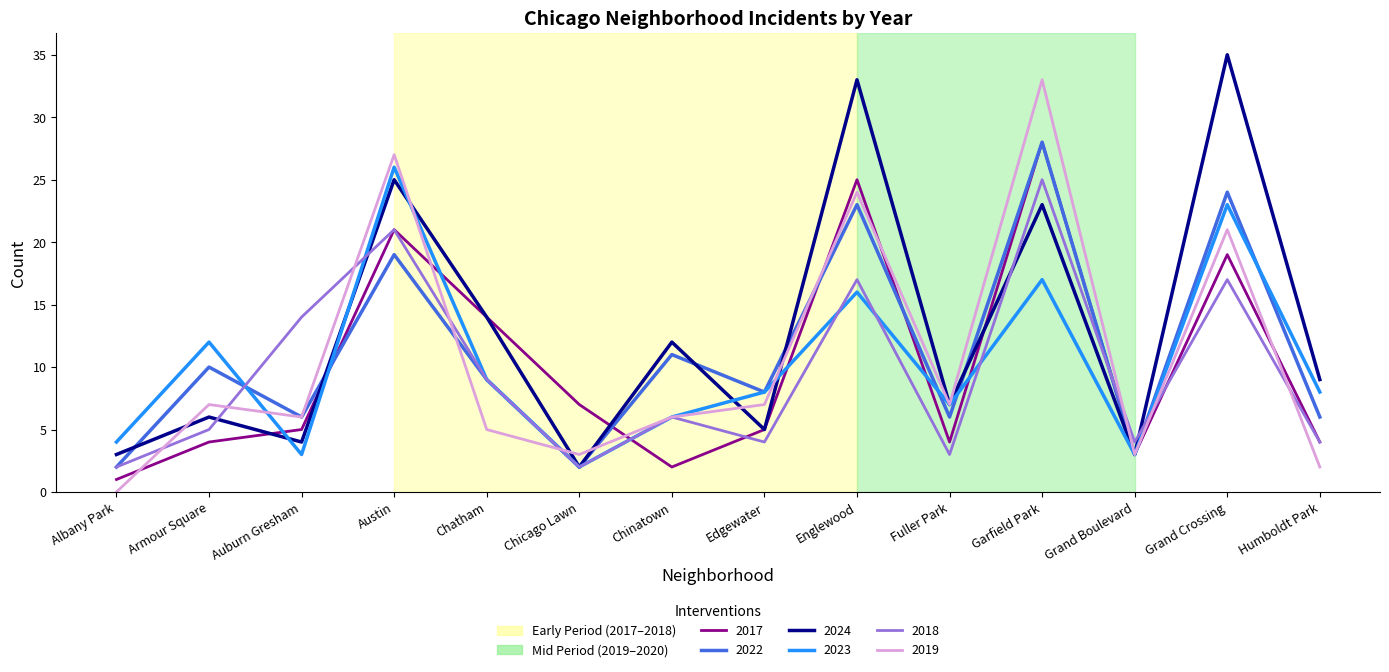

What is the difference between the 2017 values at Garfield Park and Auburn Gresham?

23